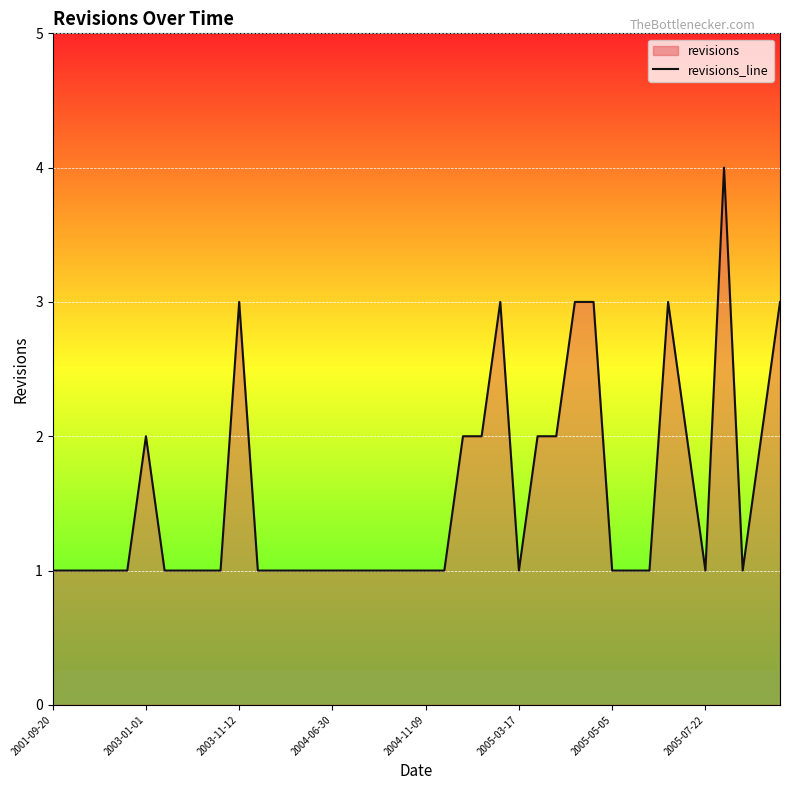

What is the difference between the maximum and minimum values?

3